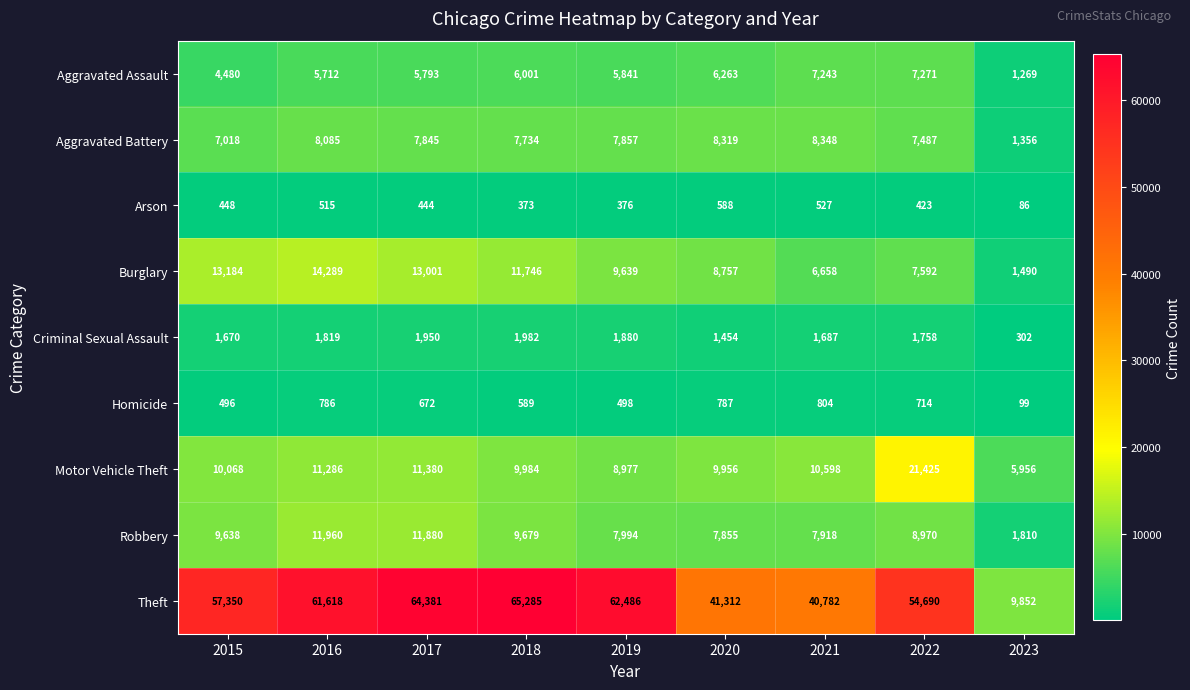

List the series in order of their peak value, lowest first.

Arson, Homicide, Criminal Sexual Assault, Aggravated Assault, Aggravated Battery, Robbery, Burglary, Motor Vehicle Theft, Theft